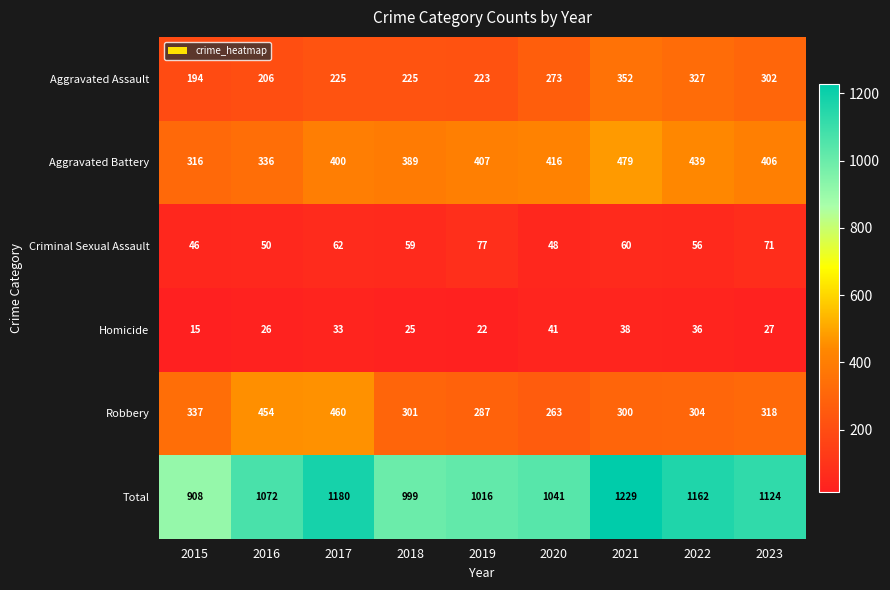

True or false: Aggravated Battery has a value of 416 at 2020.

True